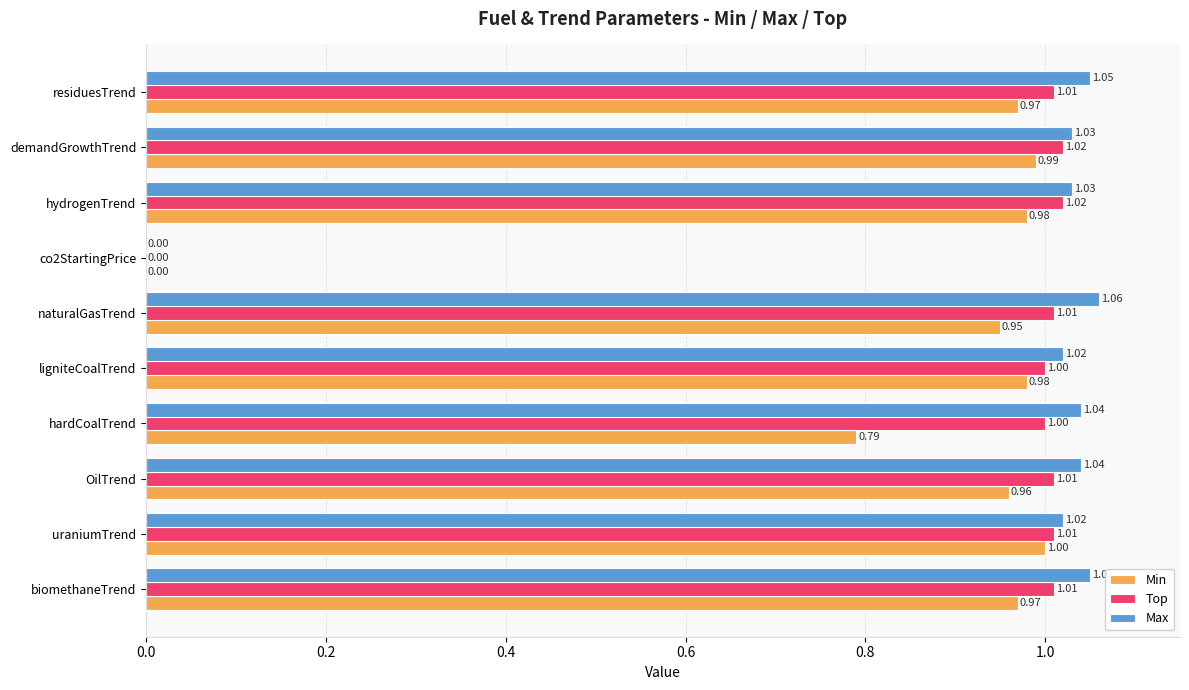

Is the value of Min at uraniumTrend greater than the value of Top at demandGrowthTrend?

No